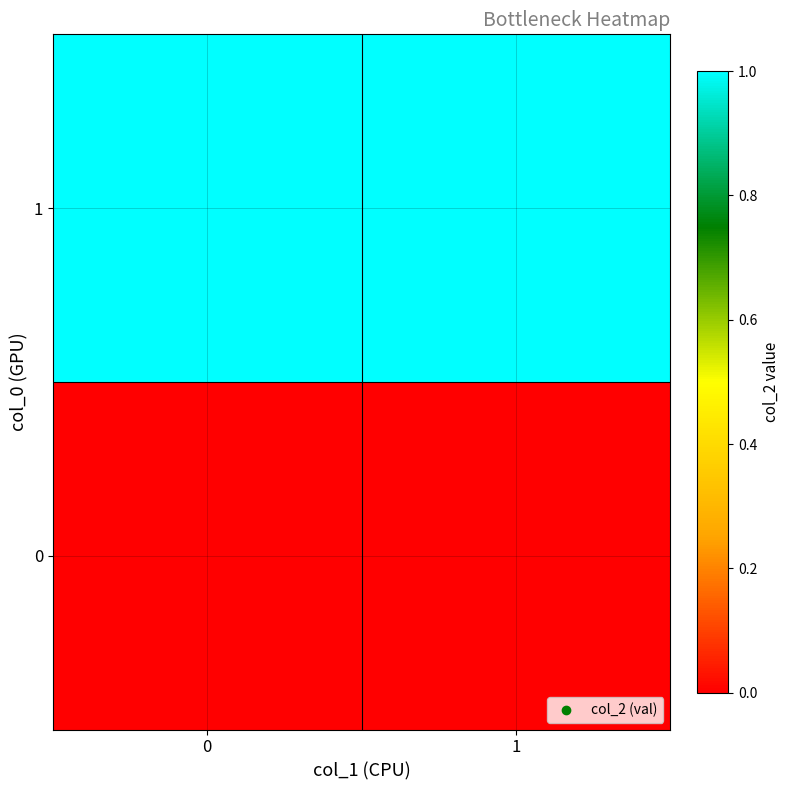

How many data points does each series have?

2